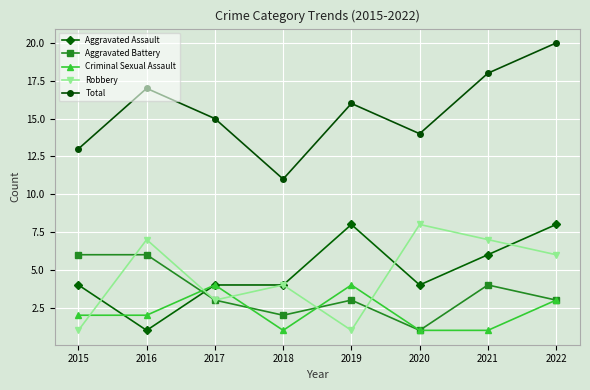

True or false: Total has more than 1 points higher than both neighbors.

True